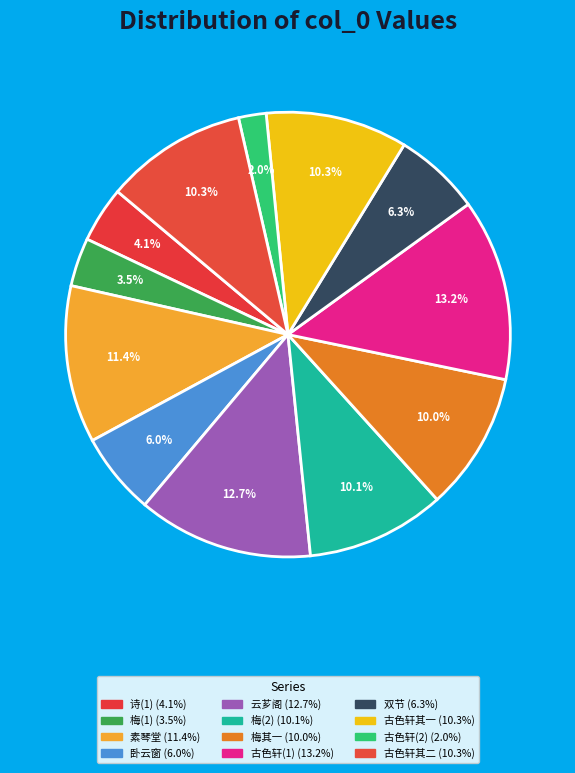

How many slices are in this pie chart?

12